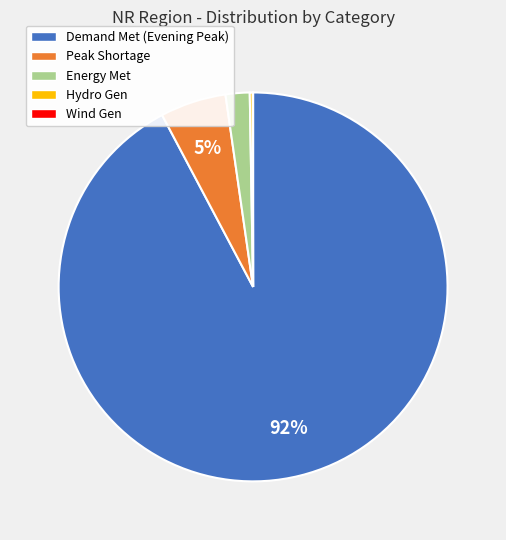

The Demand Met (Evening Peak) slice represents 92% of the pie. True or false?

True